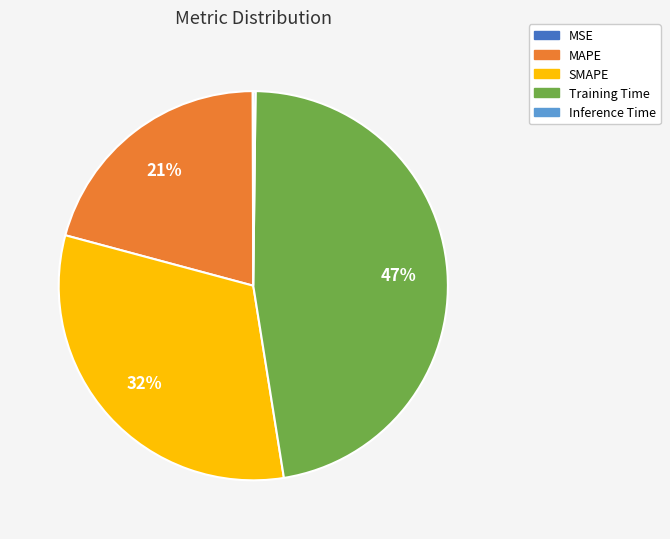

What is the largest slice in the pie chart?

Training Time